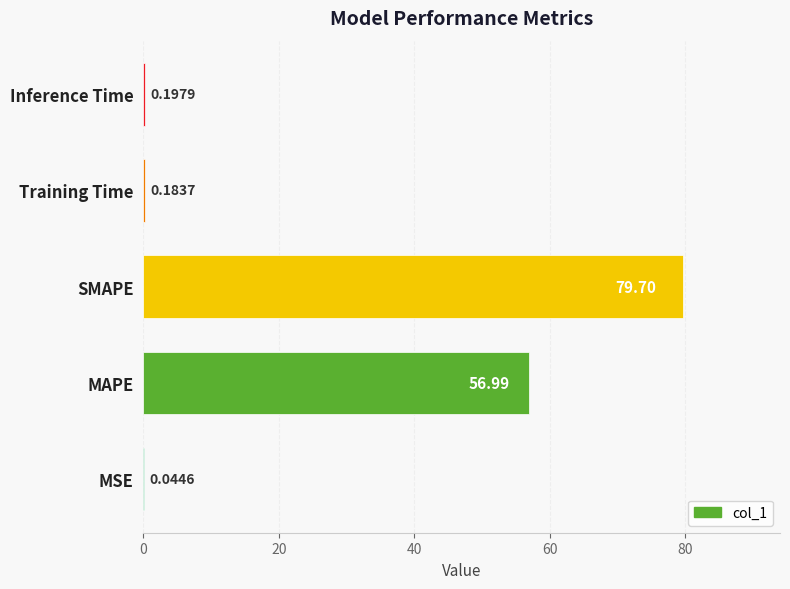

Which has a higher value, Inference Time or MAPE?

MAPE